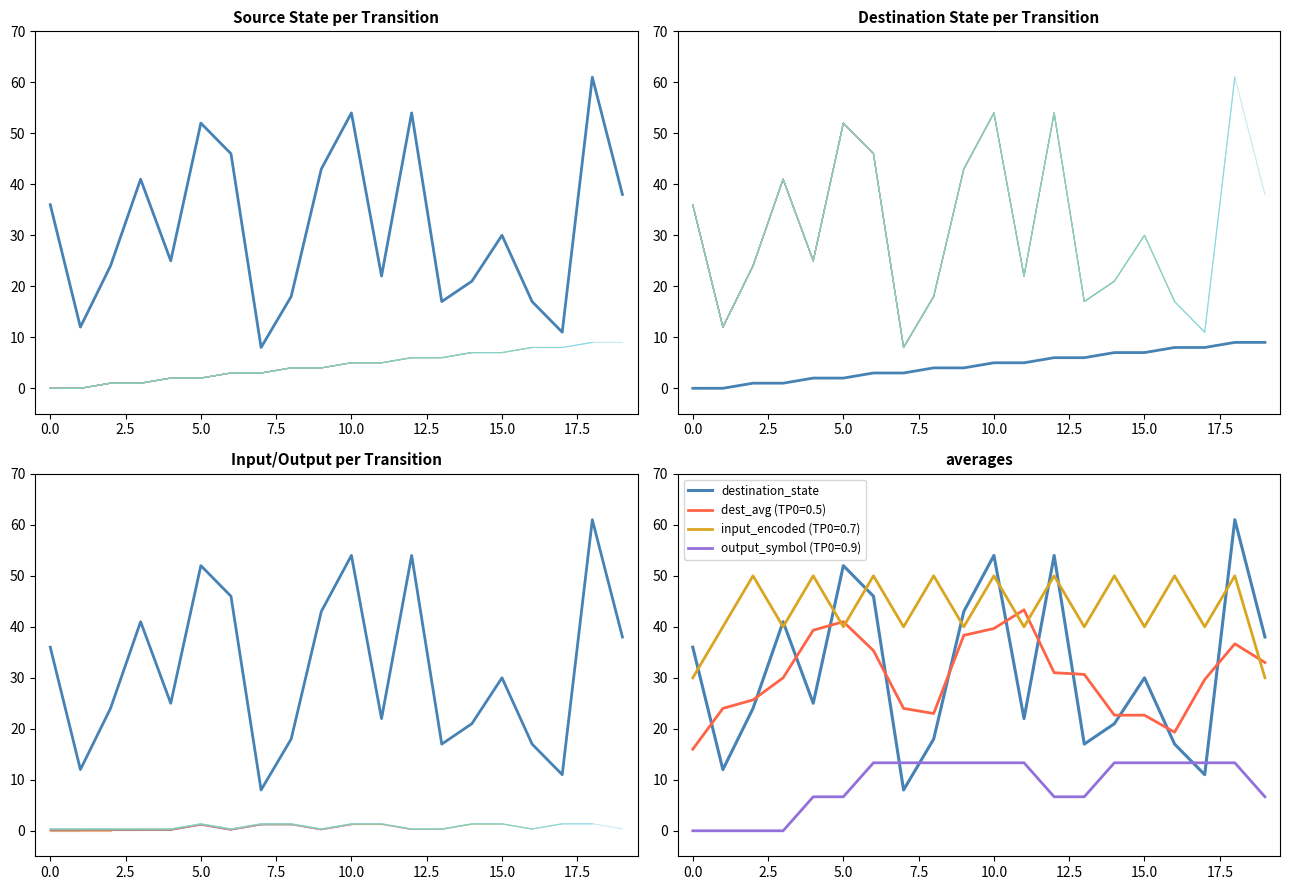

The value of source_state at 16 is 3. True or false?

False